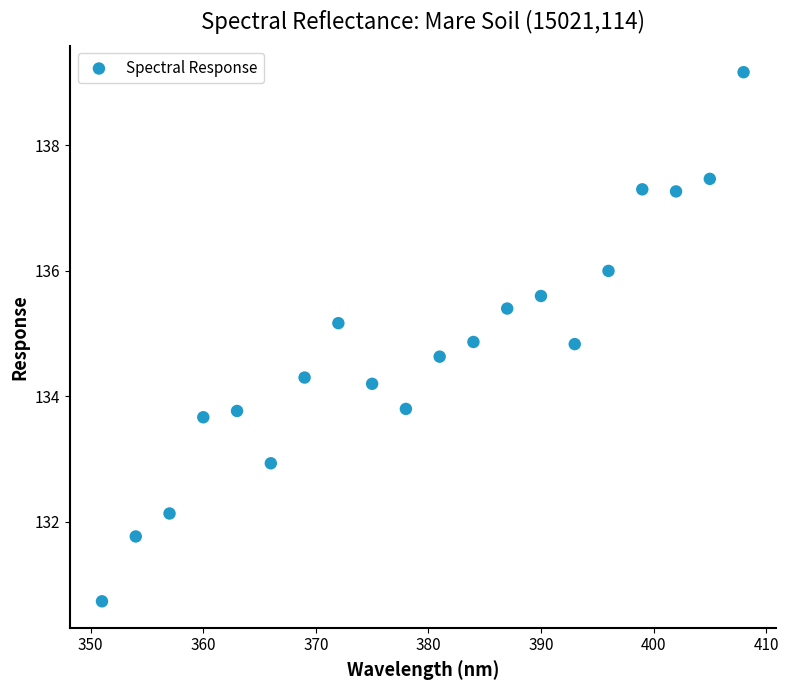

What is the range of X values (max minus min)?

57.0